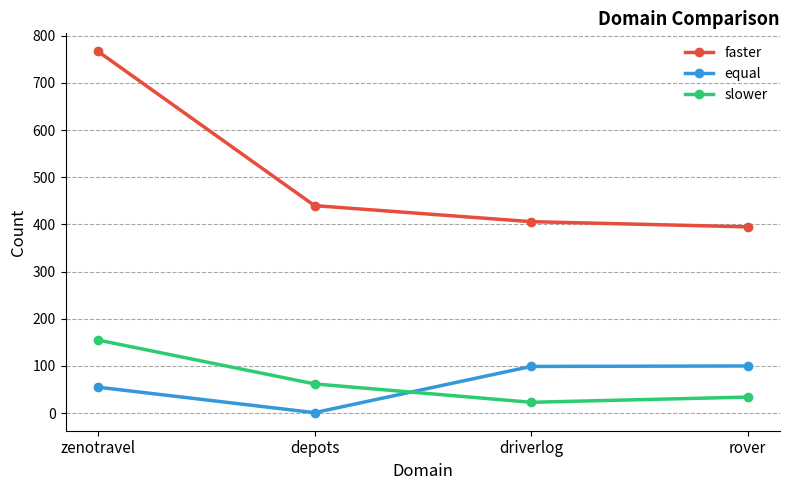

The value of slower at driverlog is 23. True or false?

True